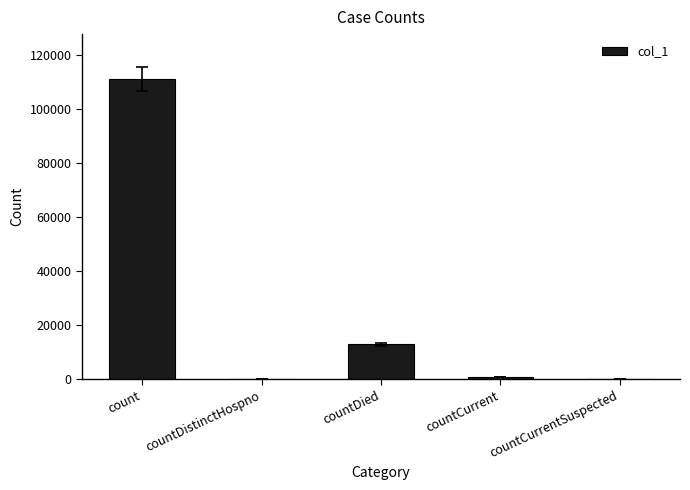

Where is the data nearest to the value 55569?

countDied